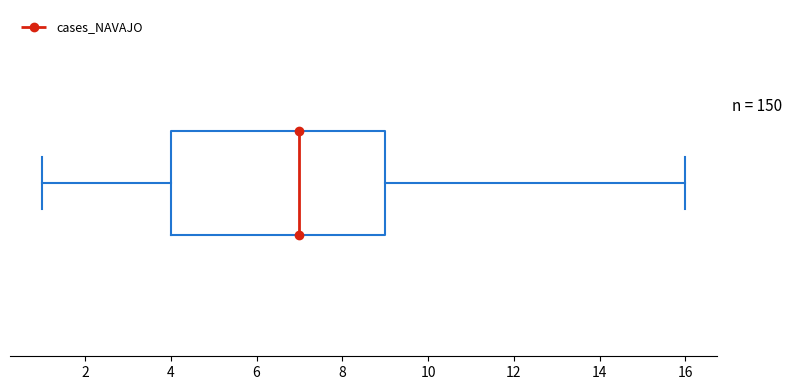

Transcribe this box plot: give where the median line is, the range the box spans, and where the two whiskers end, as read against the x-axis. The values are not printed on the chart, so give them approximately, as read against the axis.

median 7, box 4 to 9, whiskers 1 to 16